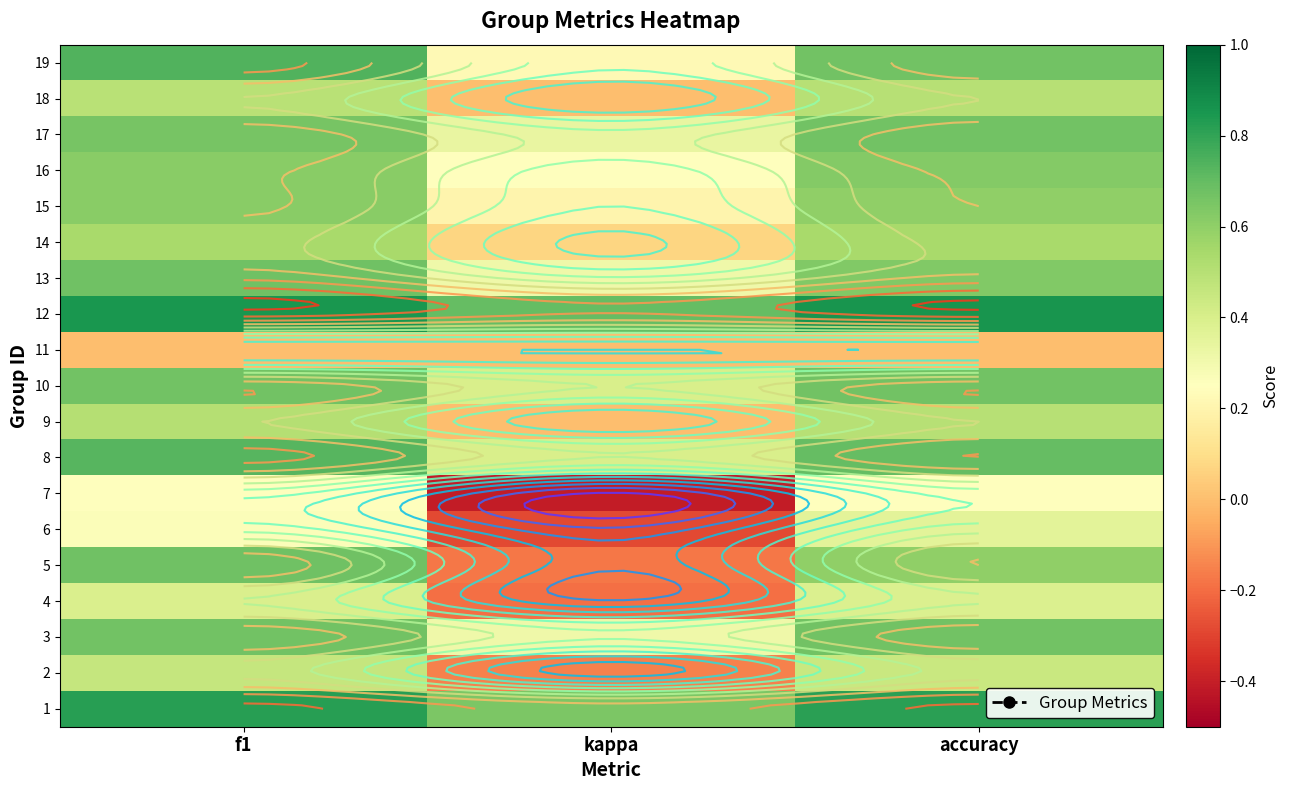

At which label is 1 closest to 0?

kappa